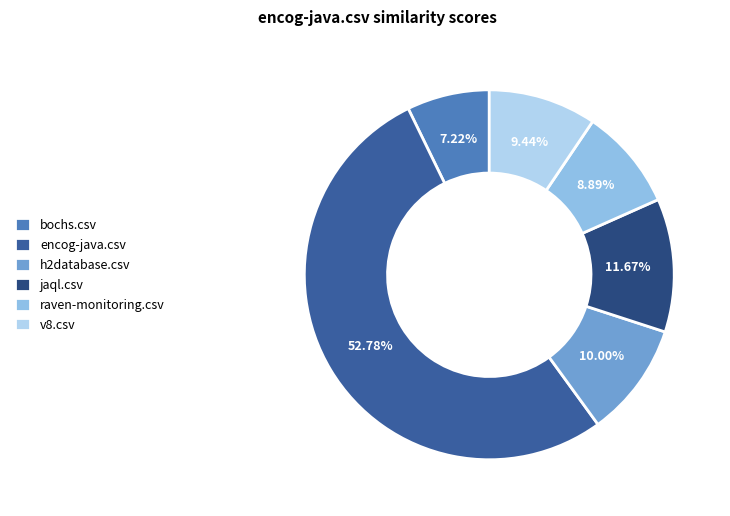

How many segments does this pie chart have?

6